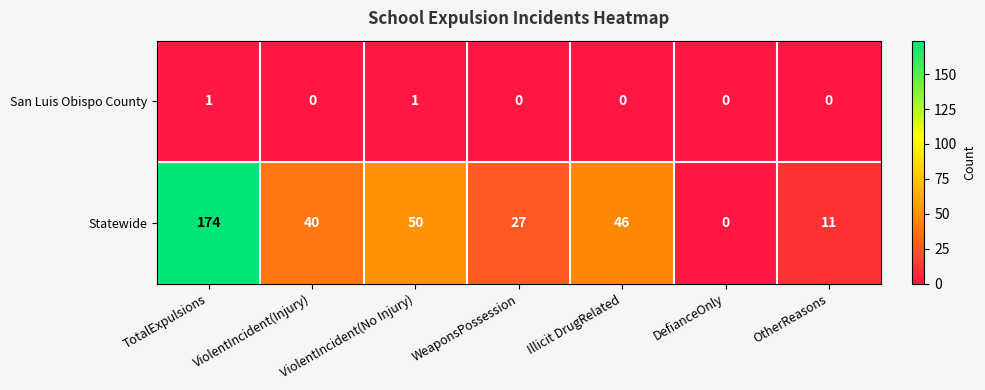

Which series has the largest range (max minus min)?

Statewide